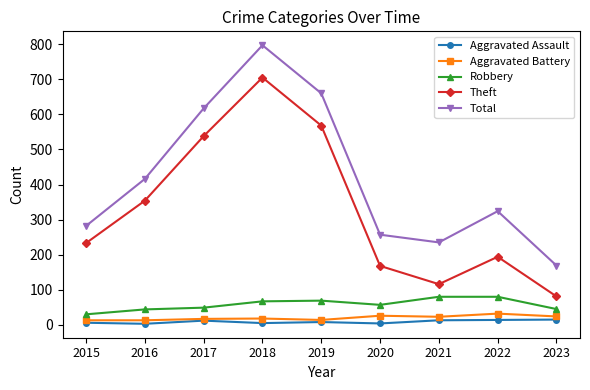

Rank the series by their maximum value, from lowest to highest.

Aggravated Assault, Aggravated Battery, Robbery, Theft, Total